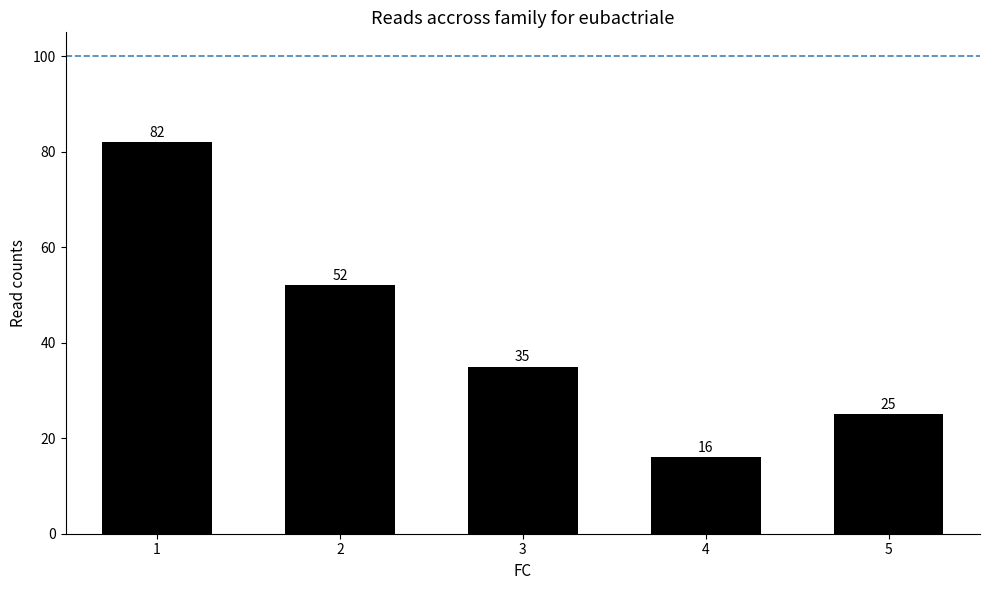

How many values are below 35?

2